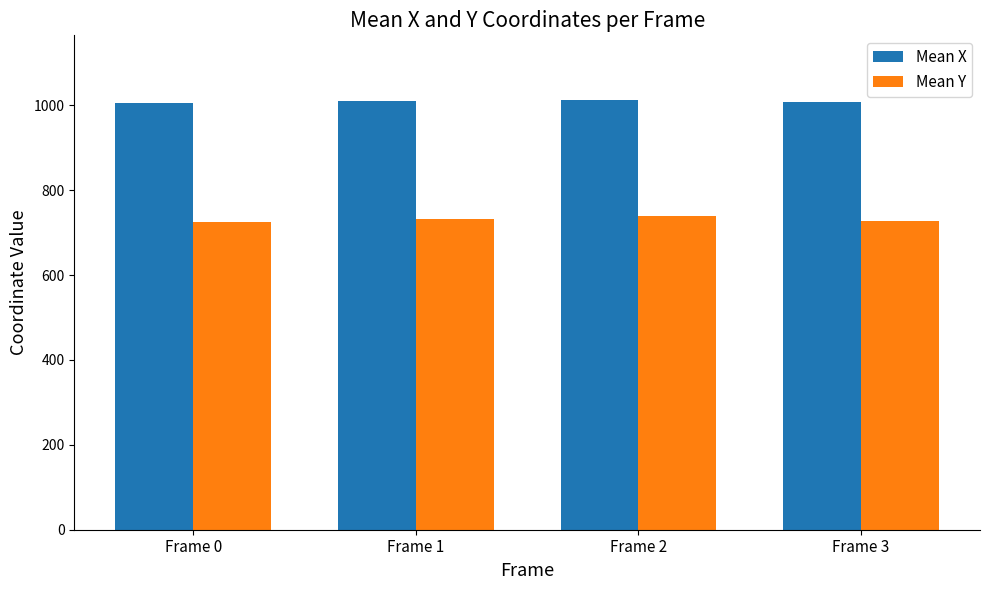

What is the sum of the Mean X values at Frame 0 and Frame 3?

2013.5